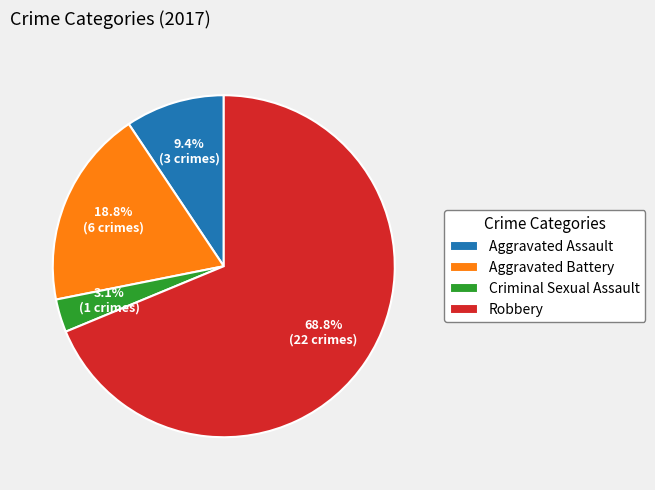

Between Criminal Sexual Assault and Aggravated Battery, which is larger?

Aggravated Battery